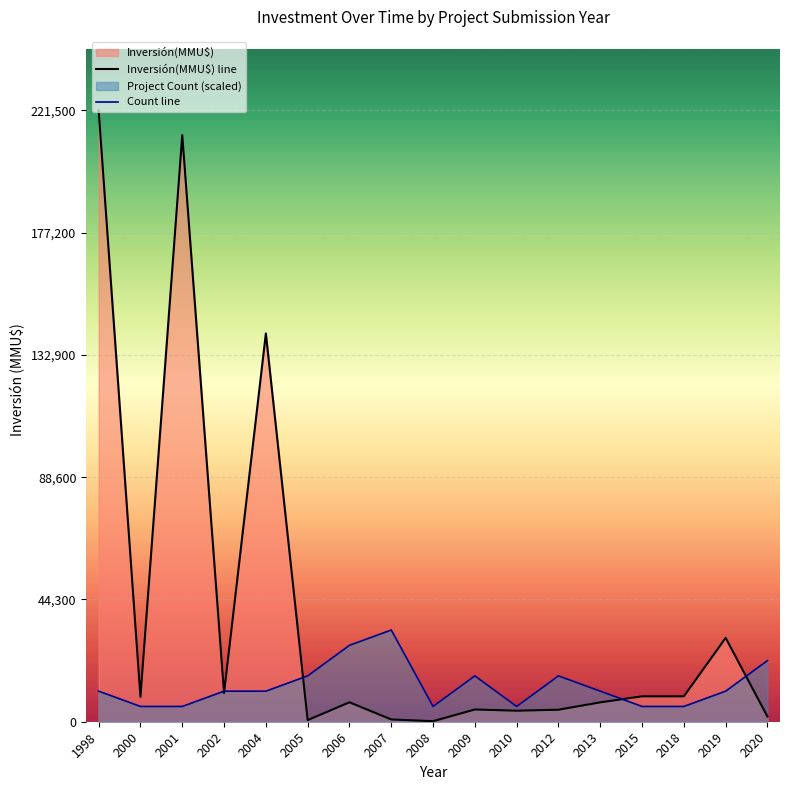

Between which two adjacent categories do Inversión(MMU$) line and Count line first intersect?

2001 and 2002